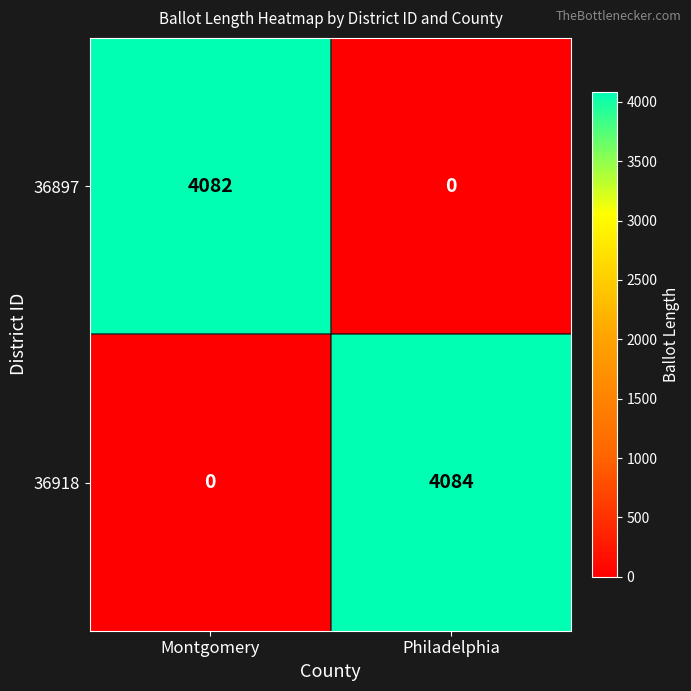

At Montgomery, list the series in order from smallest to largest.

36918, 36897